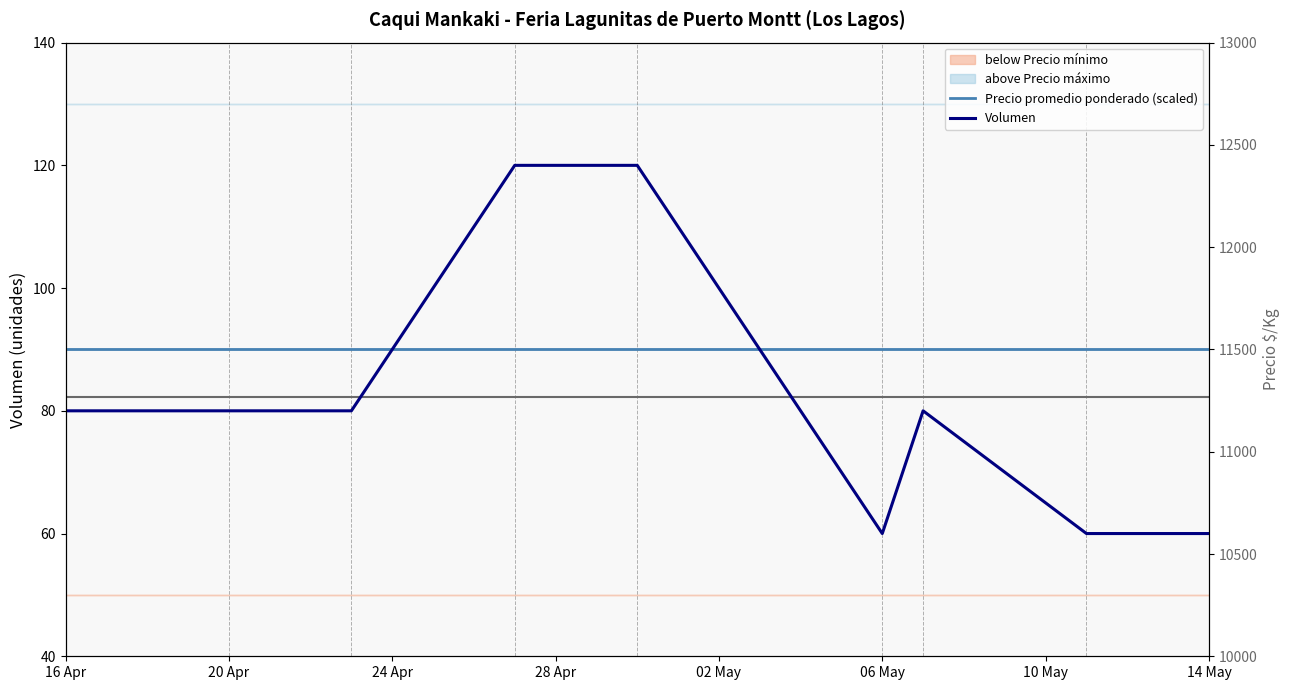

What is the approximate value of Precio promedio ponderado (scaled) at 10 May?

90